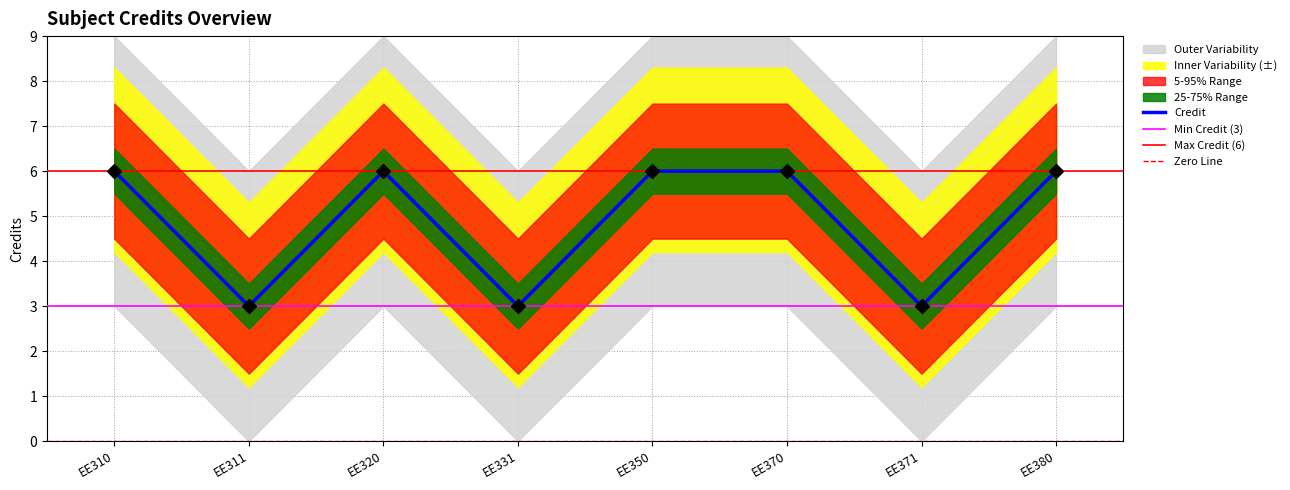

What is the maximum value shown in the chart?

6